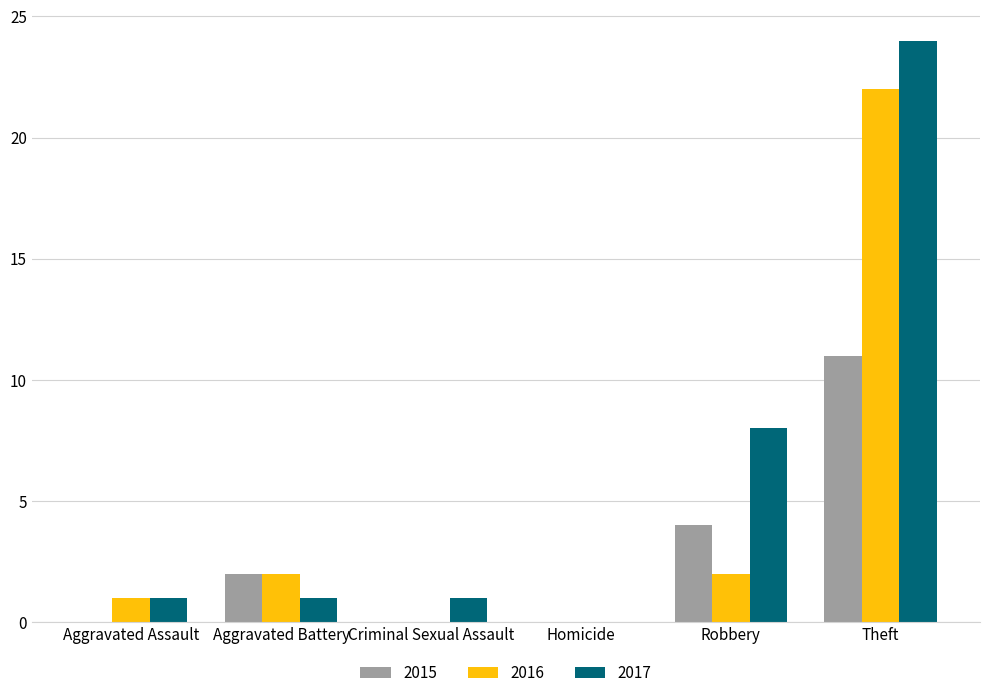

How many categories are shown in the chart?

6